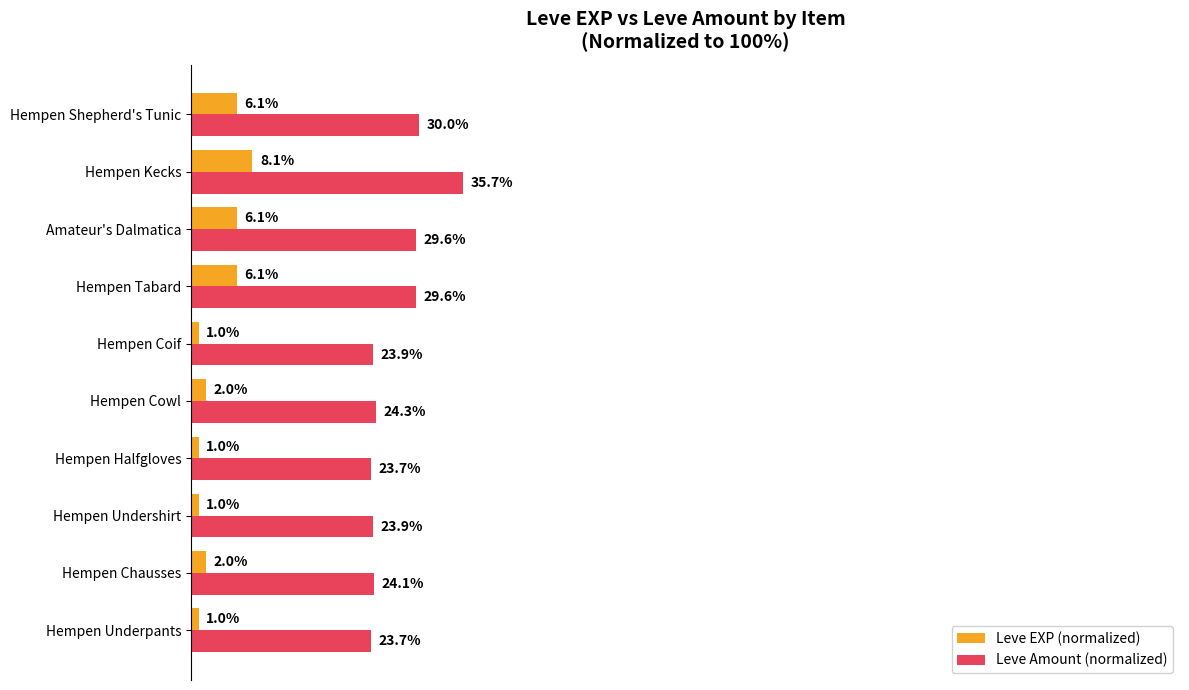

Which series has the widest spread of values?

Leve Amount (normalized)